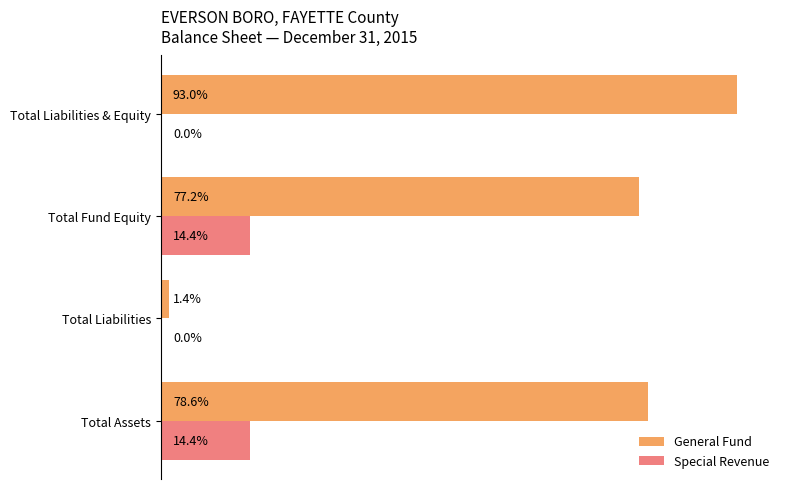

What are all the series names shown in the legend?

General Fund, Special Revenue